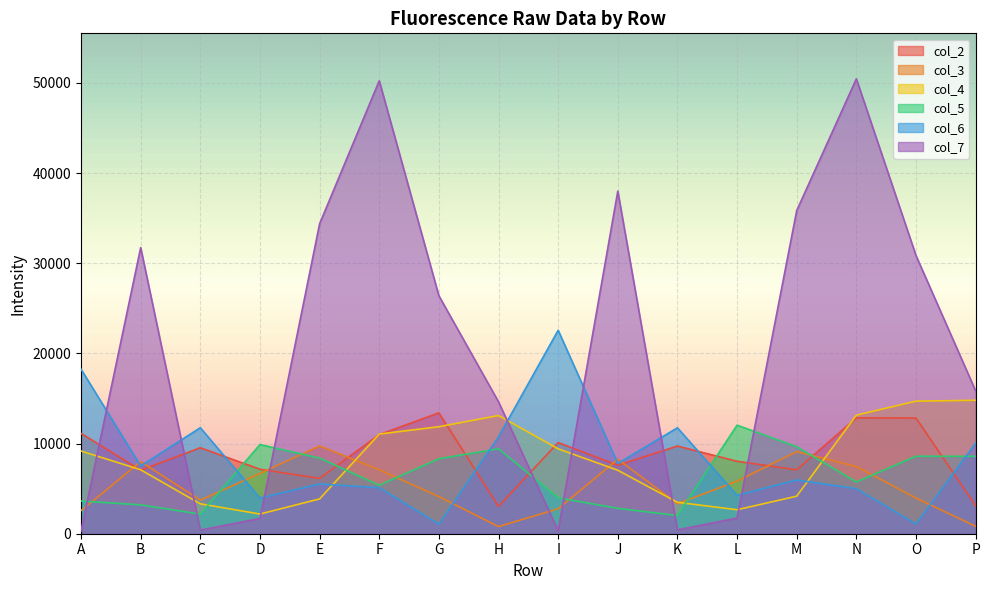

In col_6, how many points are higher than both neighbors (excluding endpoints)?

5